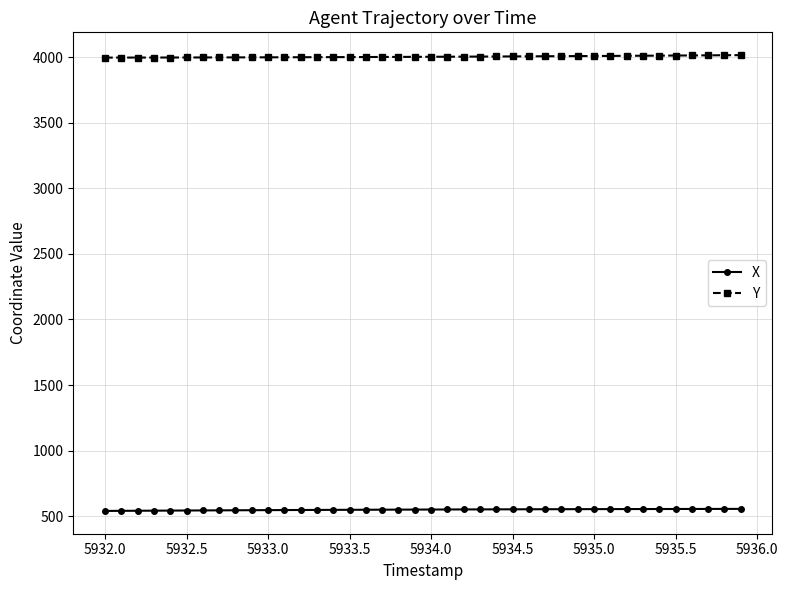

What is the value of the Y point at the 32nd from the left?

4011.1